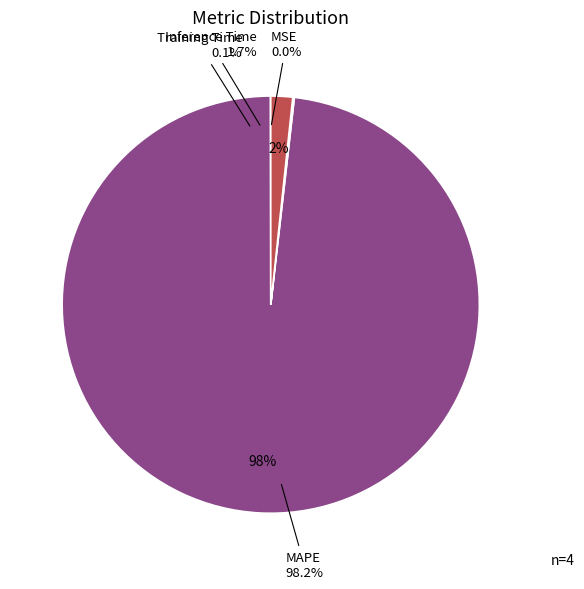

Which category accounts for the majority?

MAPE